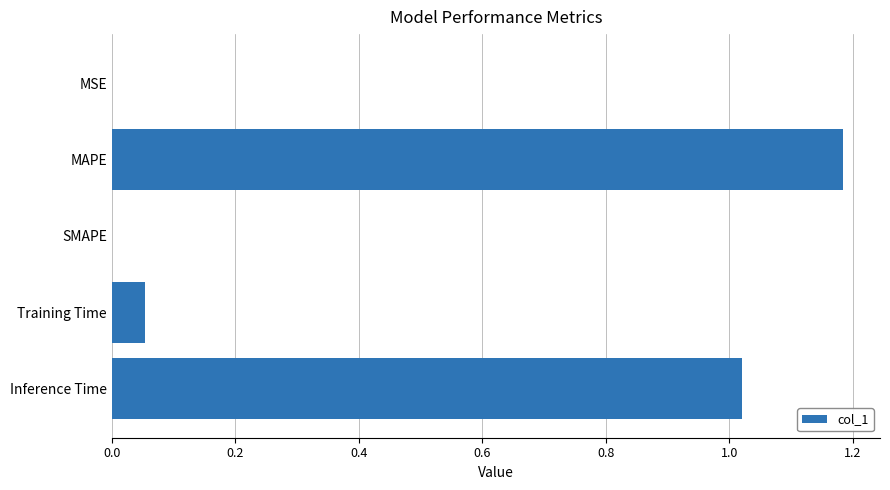

Which category has the highest value across all series?

MAPE